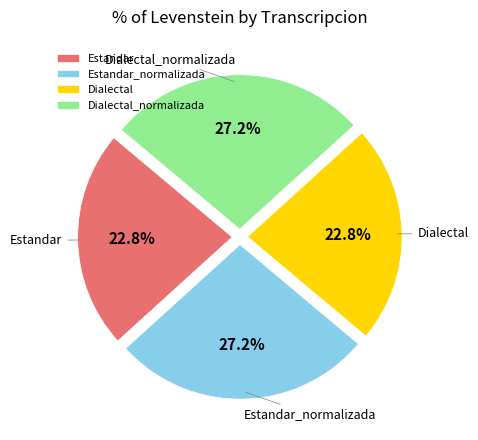

How many slices are in this pie chart?

4